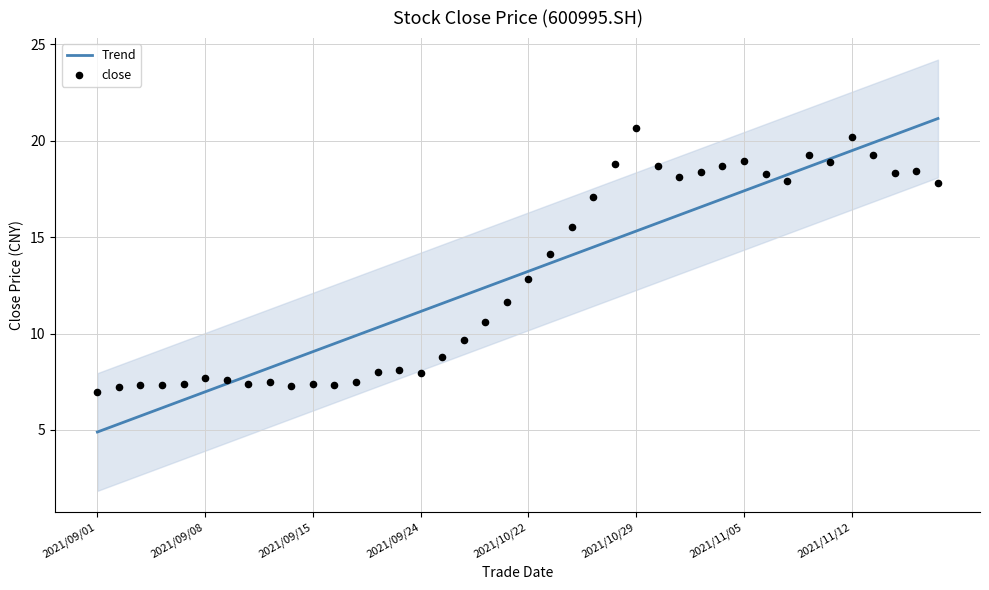

Which series has the widest spread of Y values?

Trend